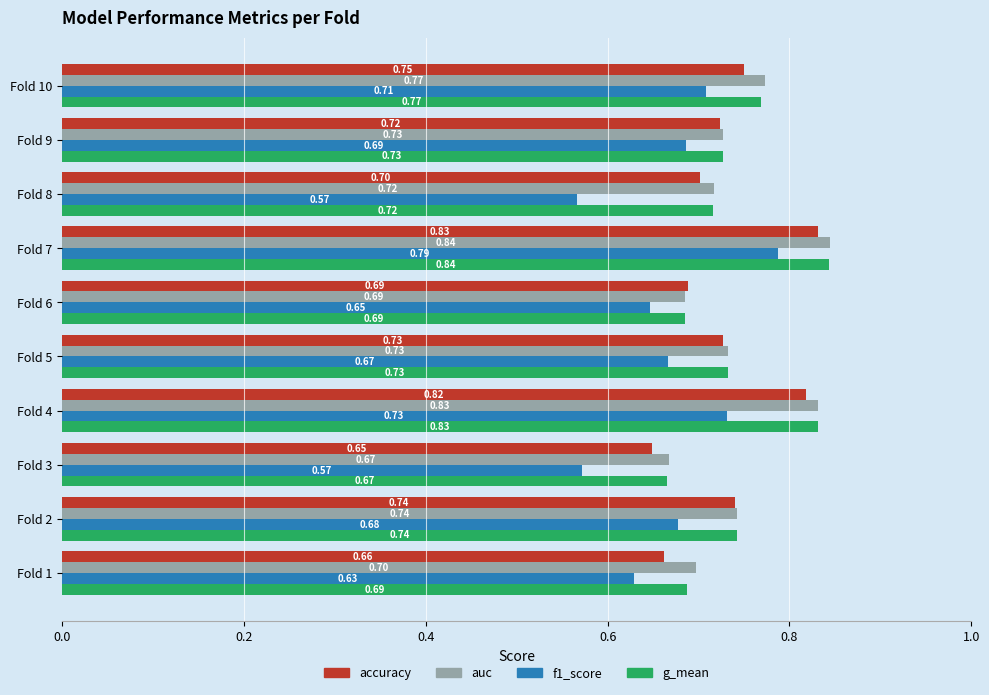

At which label does f1_score reach its peak?

Fold 7